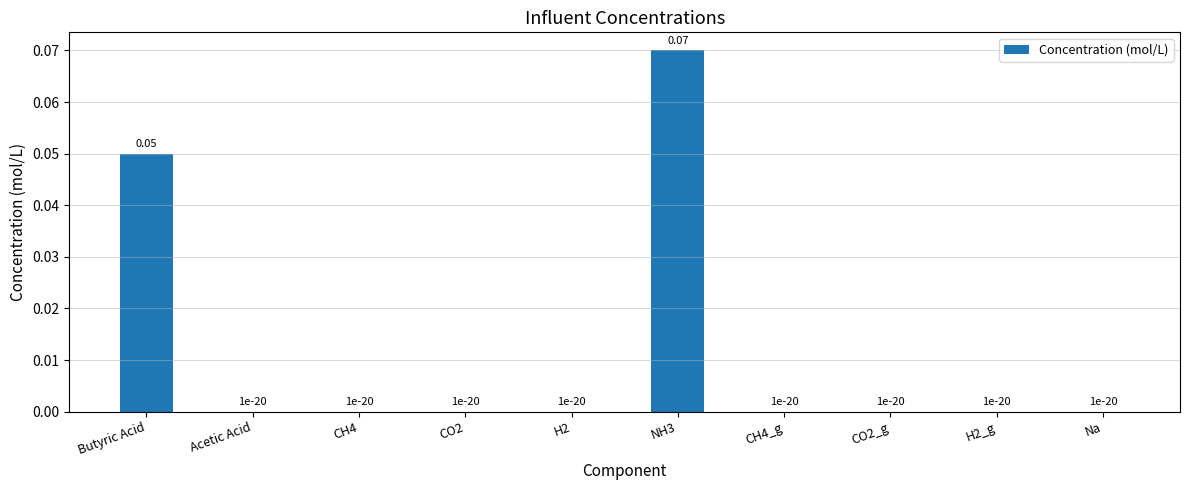

Which has a higher value, NH3 or Butyric Acid?

NH3